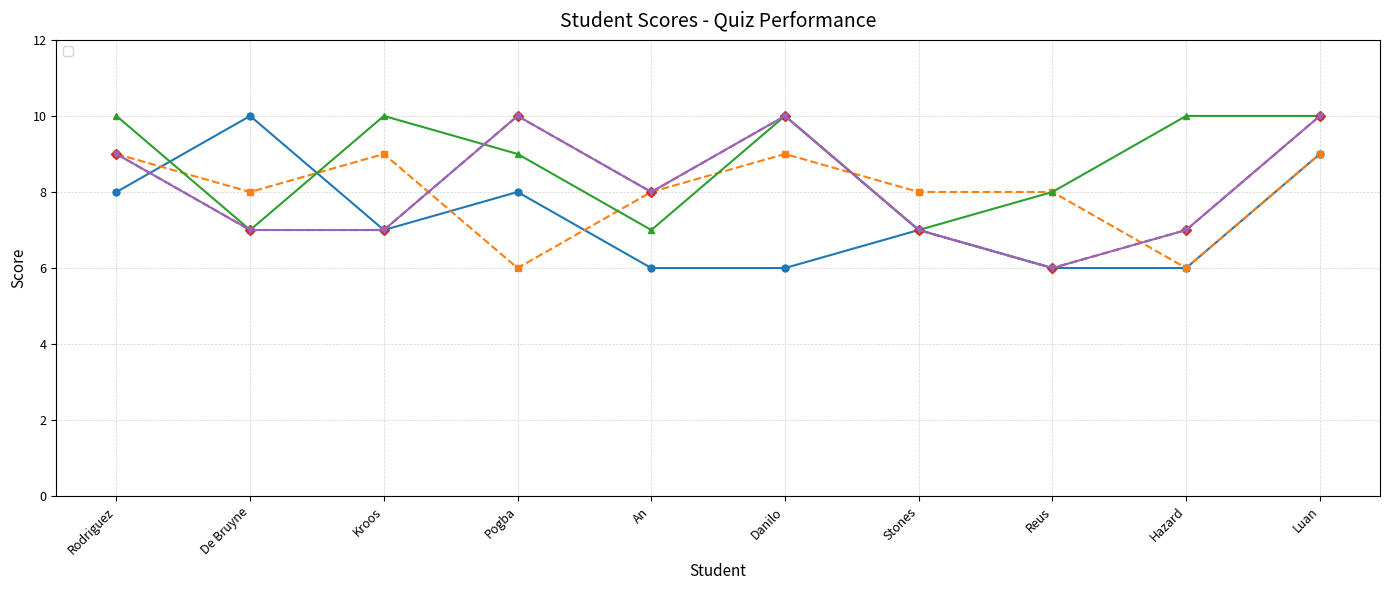

In _2, how many points are higher than both neighbors (excluding endpoints)?

2